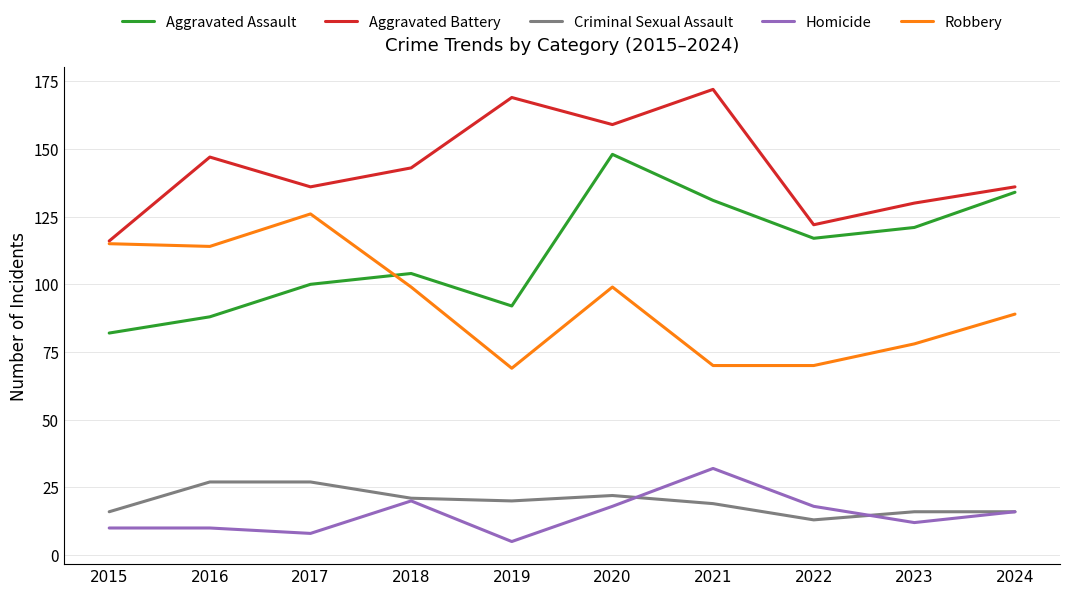

What is the difference between the maximum and minimum values in the Aggravated Battery series?

56